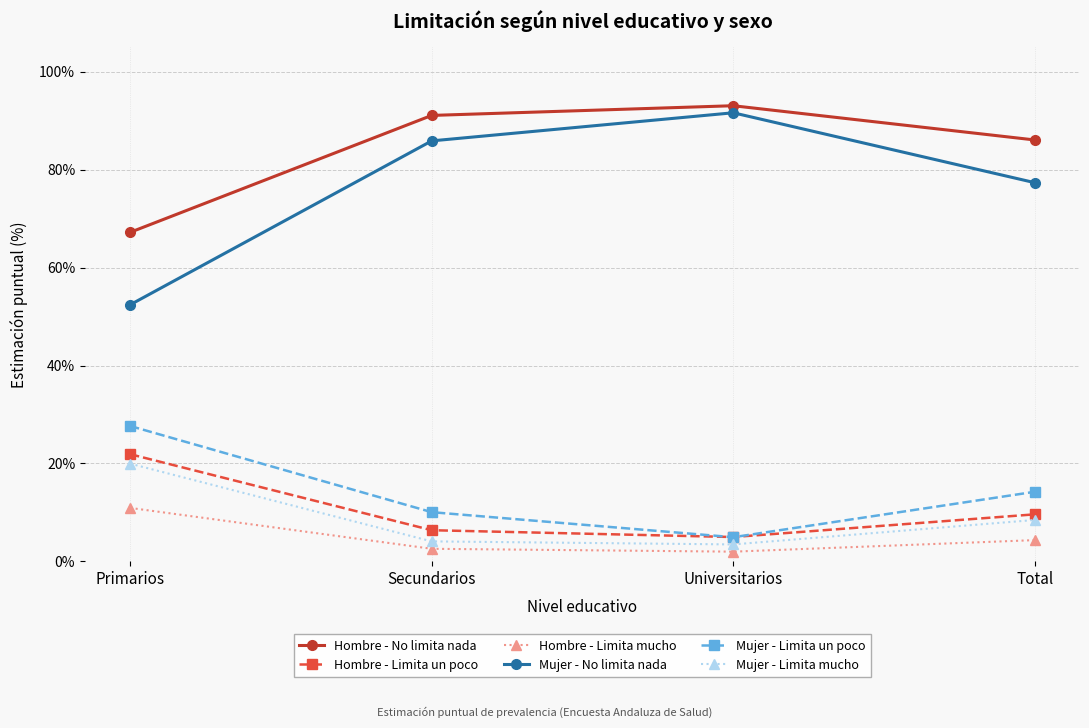

Between Secundarios and Total, which series saw the biggest shift?

Mujer - No limita nada